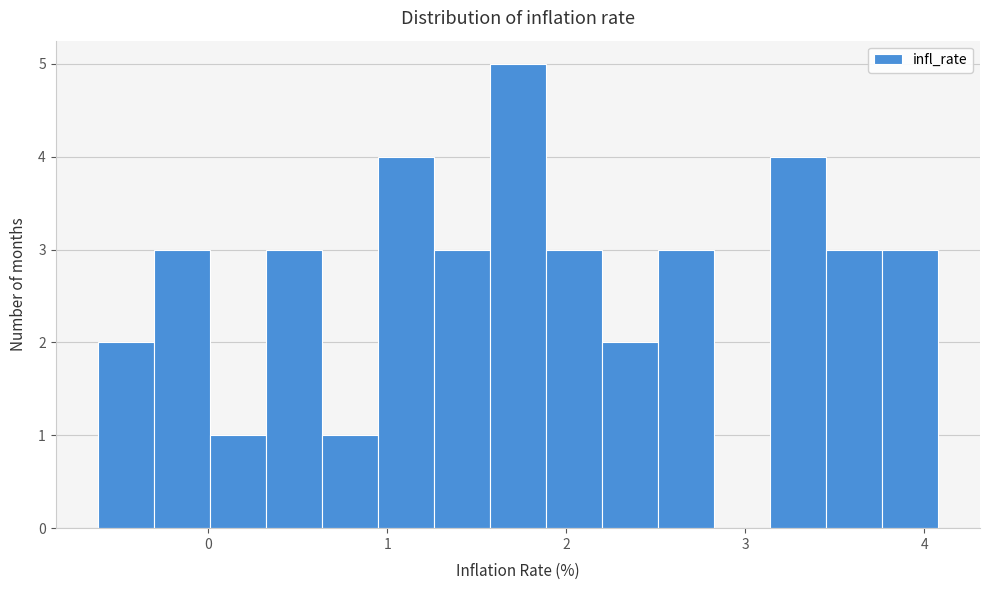

Read against the x-axis, roughly where is the centre of the tallest bar?

1.7